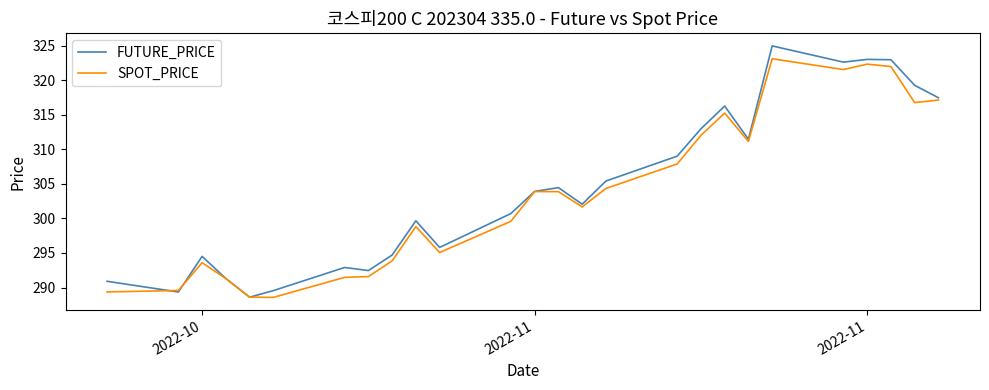

True or false: SPOT_PRICE has more than 2 points higher than both neighbors.

True